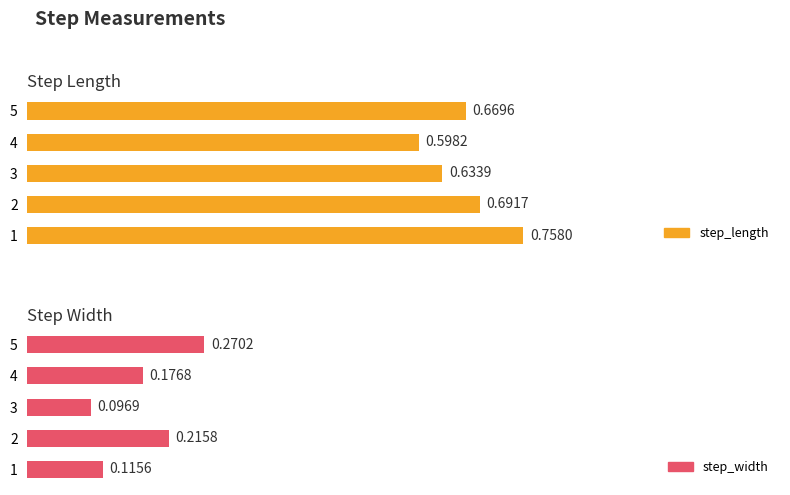

What are all the series names shown in the legend?

step_length, step_width